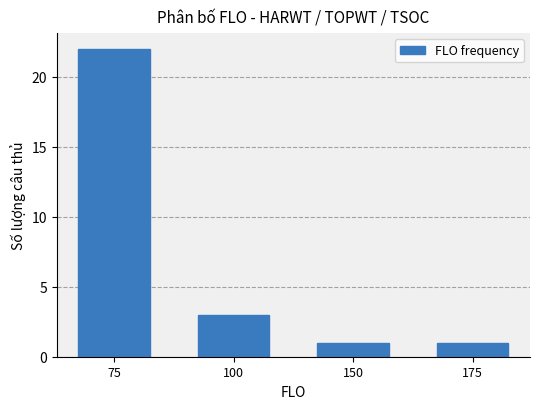

Is it true that the value at 100 is 5?

False